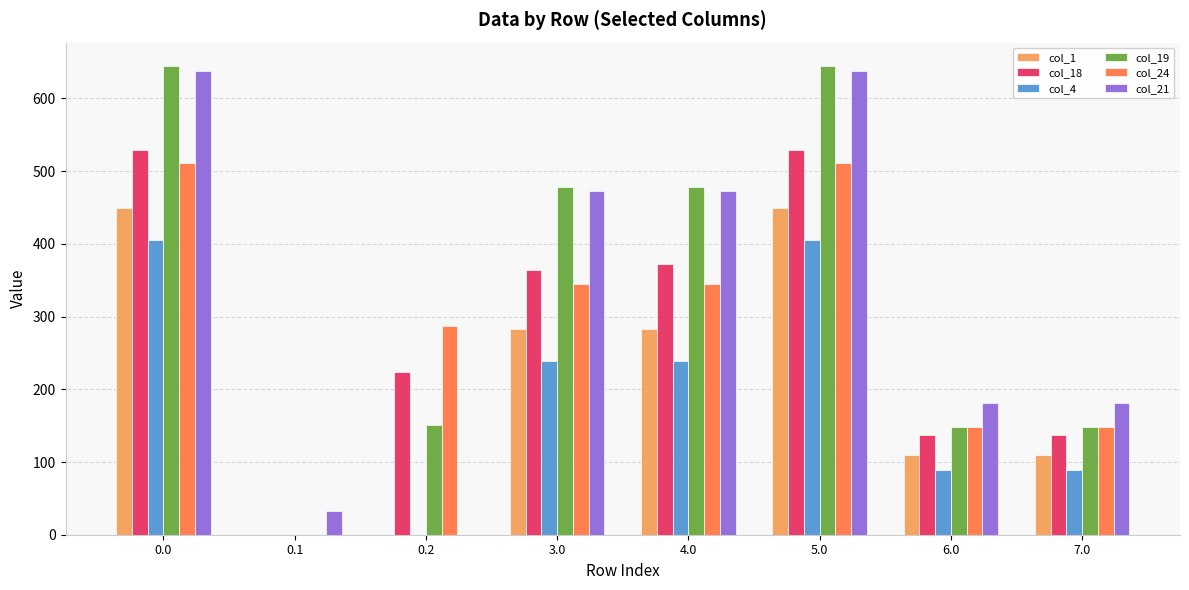

Is the value of col_1 at 0.0 greater than the value of col_24 at 7.0?

Yes